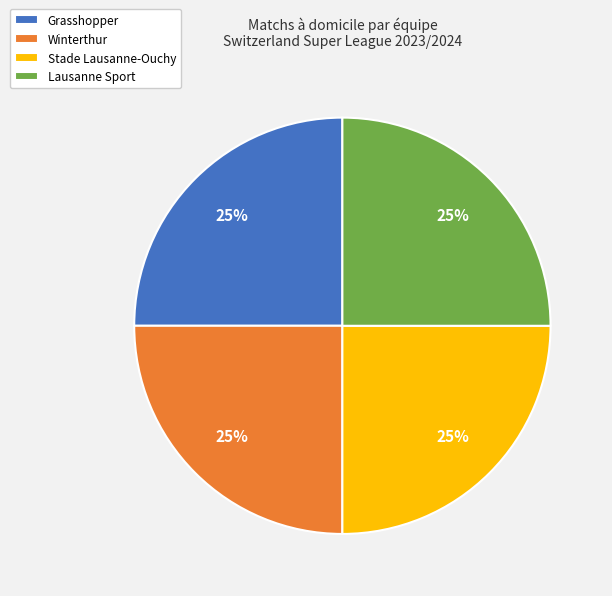

What is the ratio of the value at Lausanne Sport to the value at Winterthur?

1.0